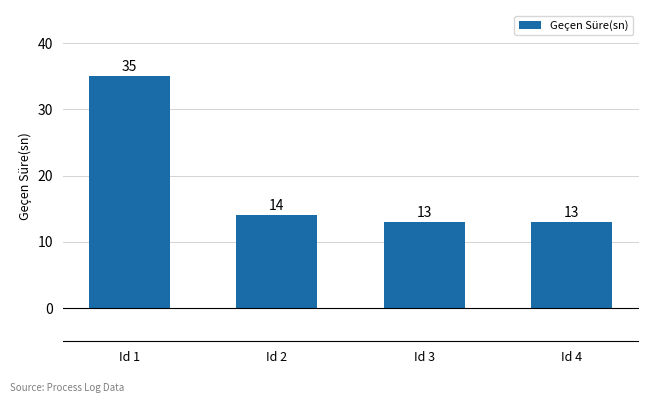

Reading right to left, transcribe all the data shown in this chart.

Id 4=13	Id 3=13	Id 2=14	Id 1=35